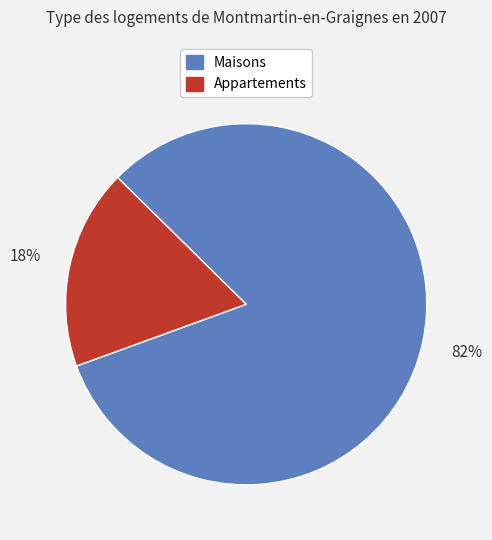

Is there a majority slice in this chart?

Yes